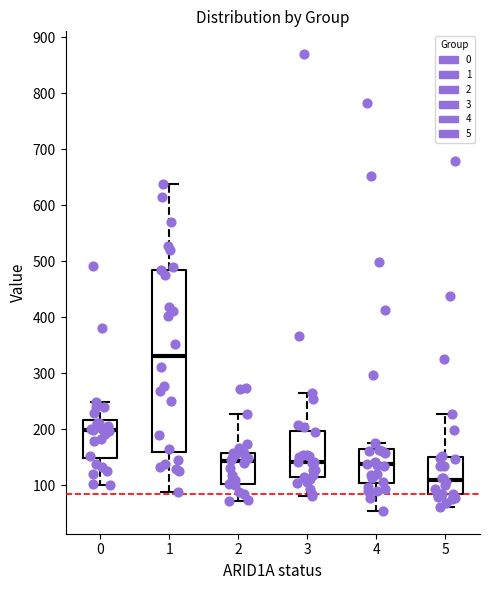

Which box has the lowest median line?

5